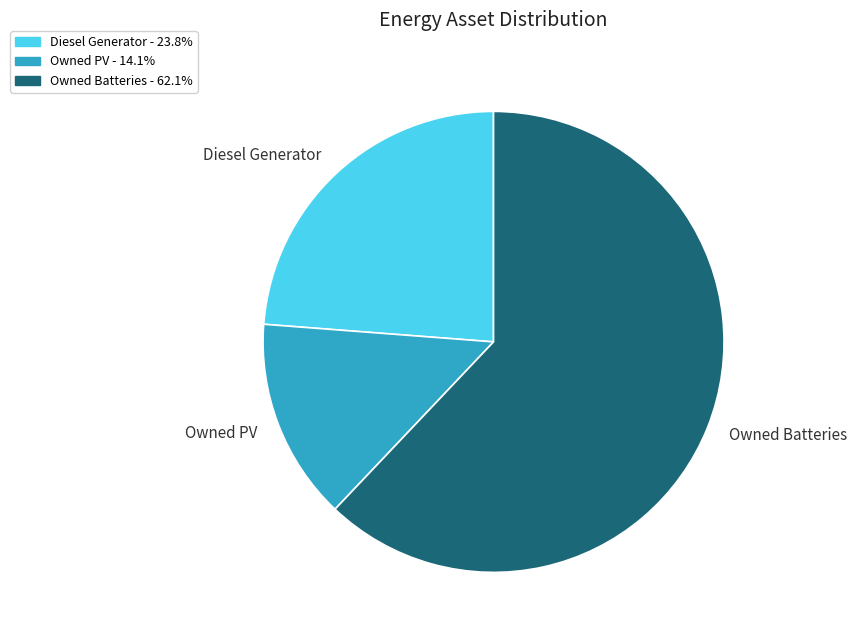

Count the number of slices in the pie.

3